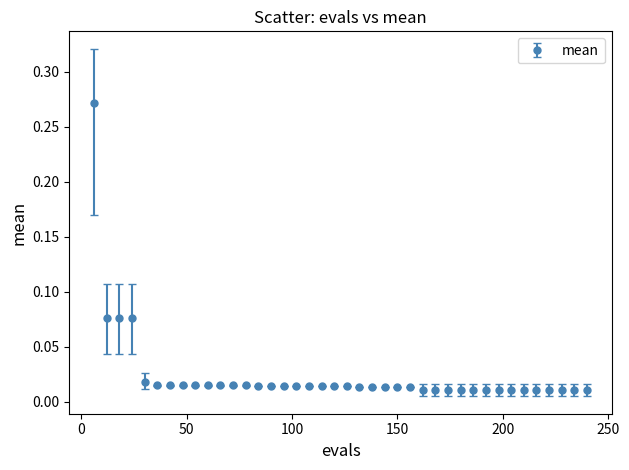

How many lines are shown in the chart?

1